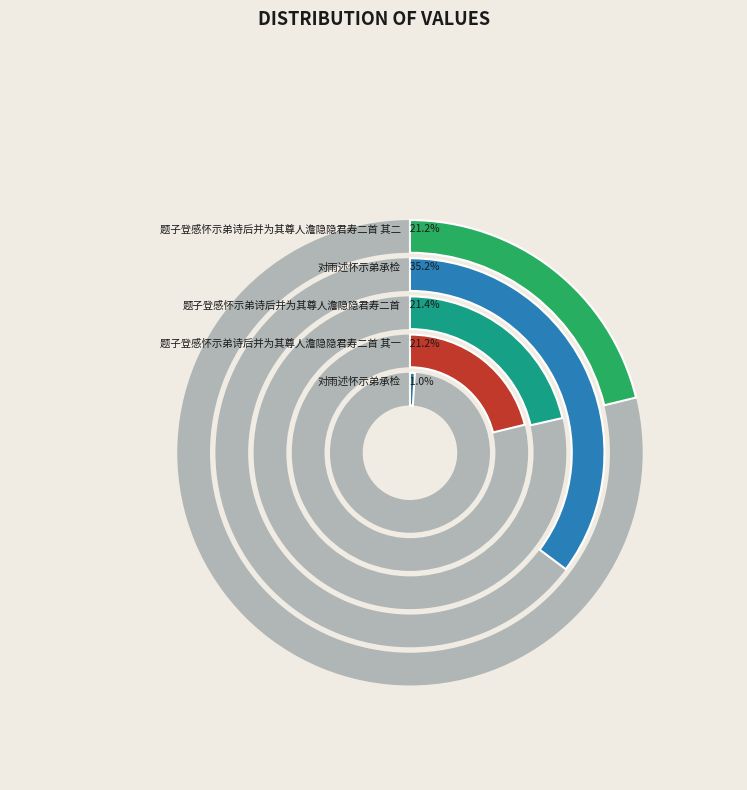

Between 题子登感怀示弟诗后并为其尊人澹隐隐君寿二首 and 题子登感怀示弟诗后并为其尊人澹隐隐君寿二首 其一, which is larger?

题子登感怀示弟诗后并为其尊人澹隐隐君寿二首